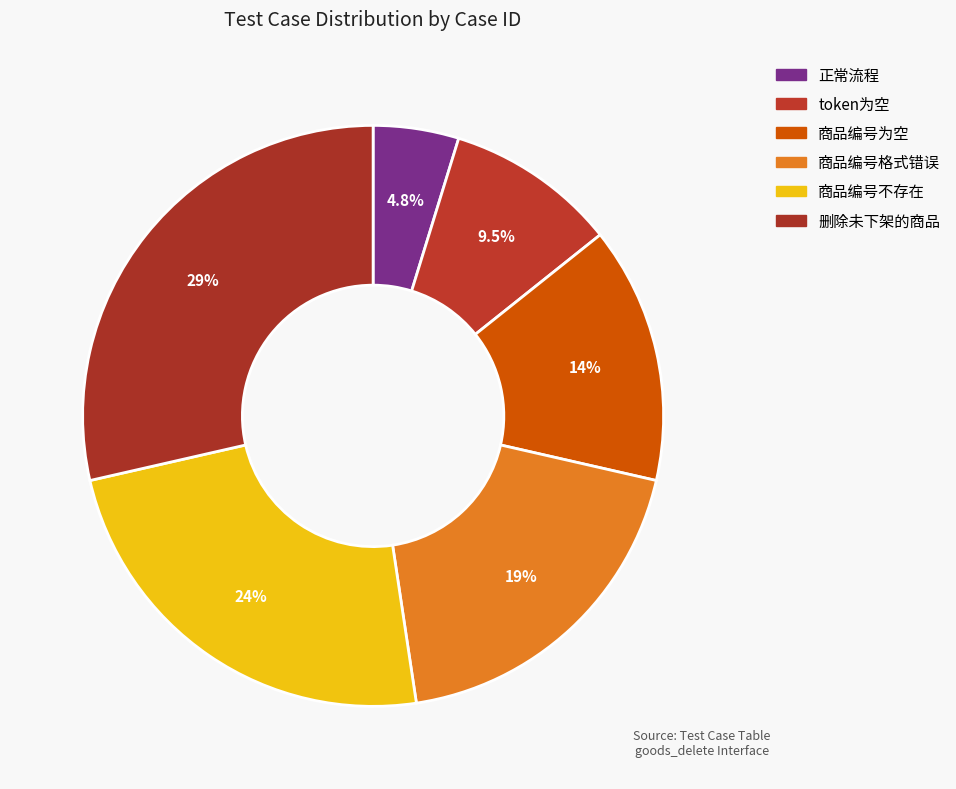

How many slices are in this pie chart?

6